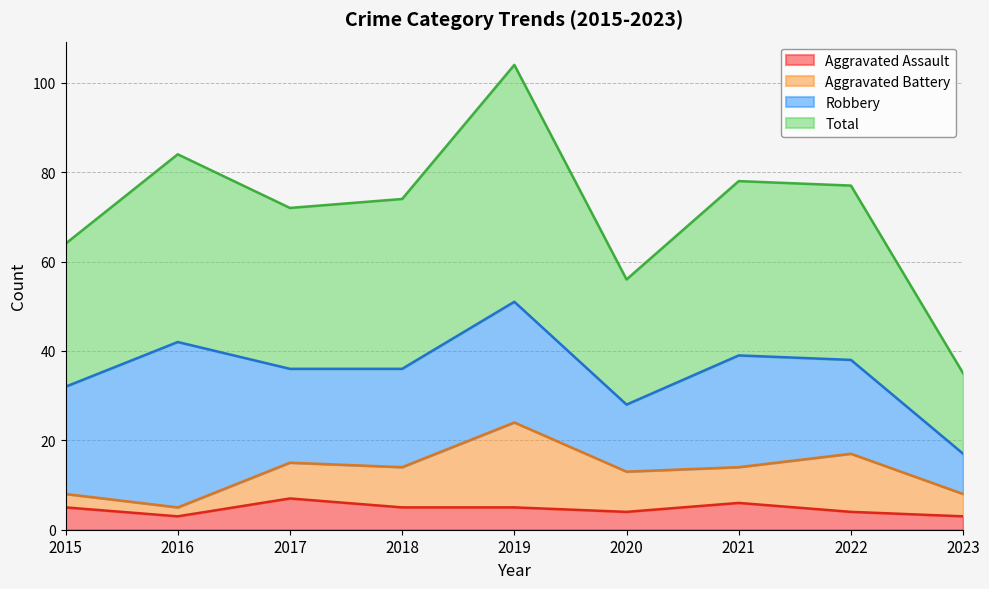

How many interior local peaks does the Total series have?

3